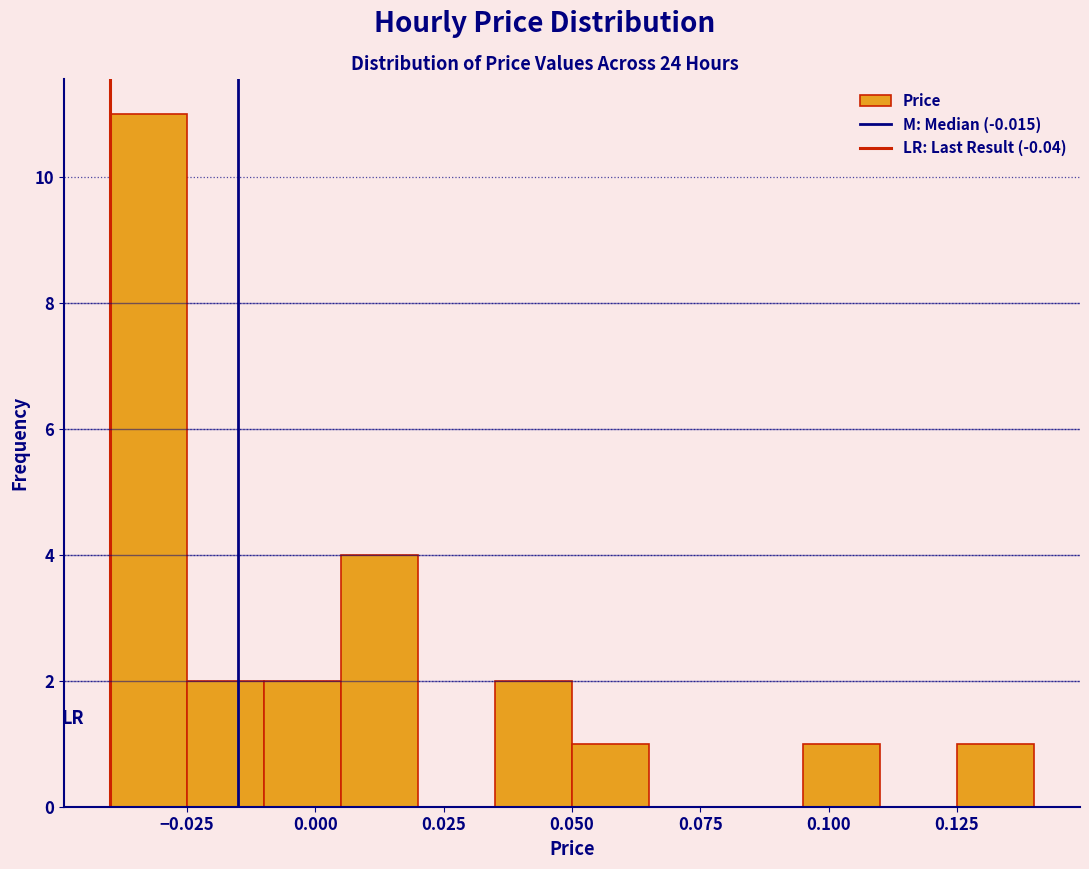

Read against the x-axis, roughly where is the centre of the tallest bar?

-0.030